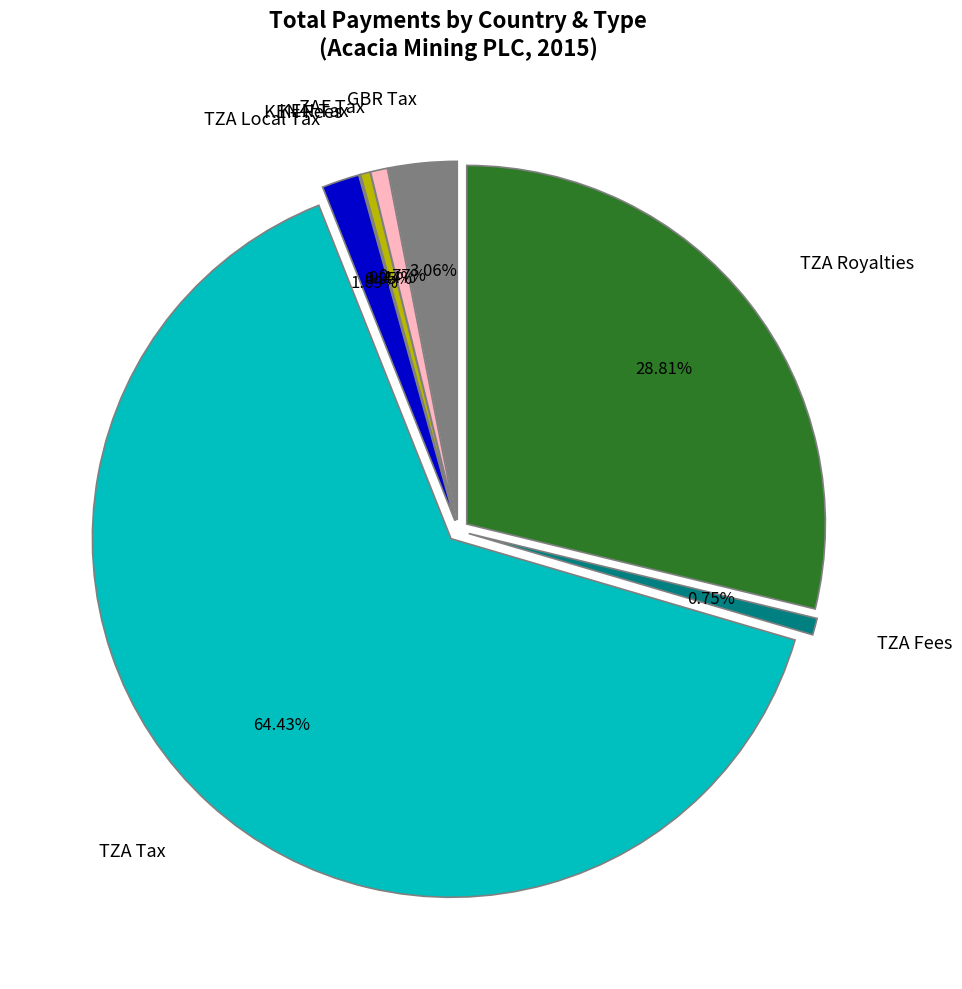

Which slice is the smallest?

KEN Fees